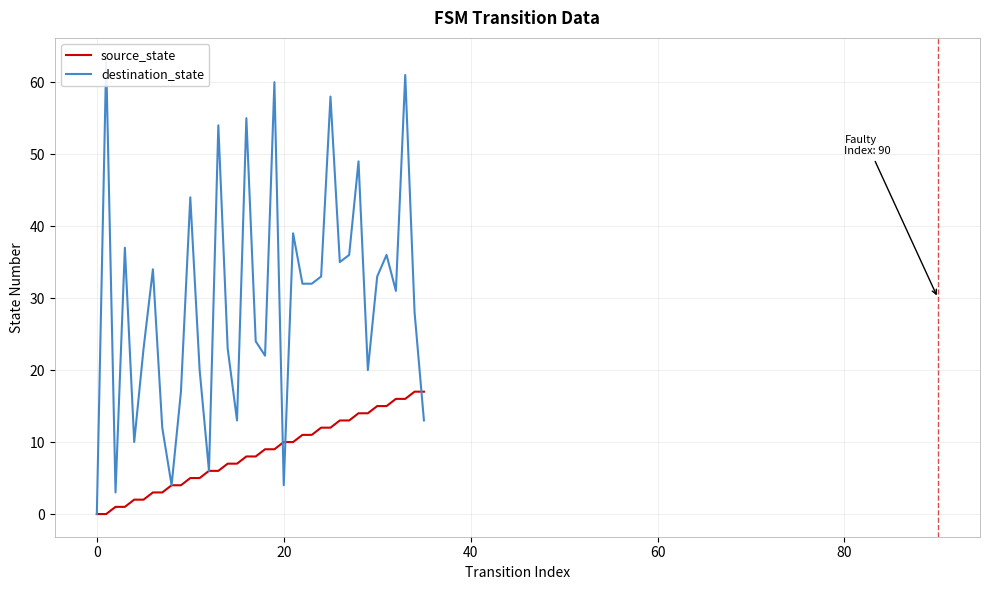

What is the highest value of the source_state series?

17